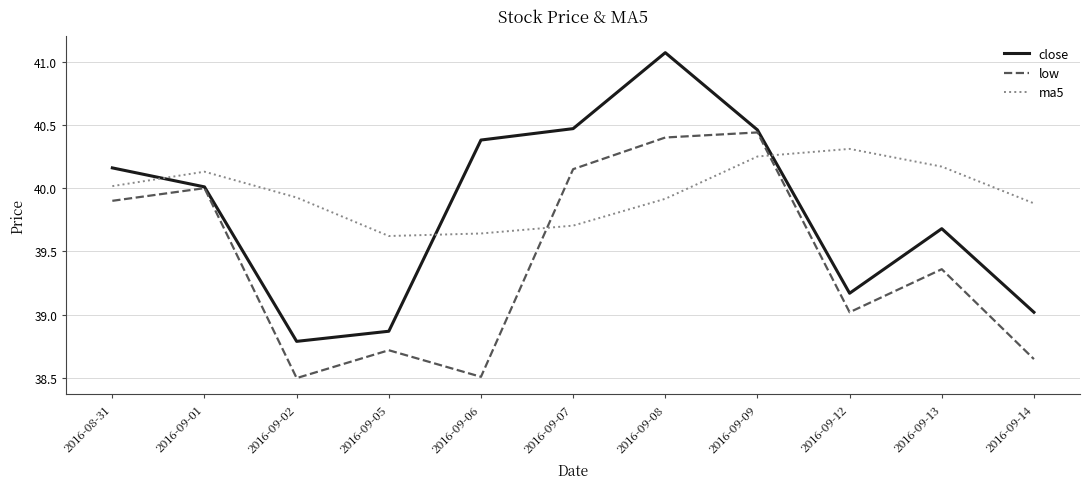

What value does the ma5 series have at 2016-09-14?

39.9